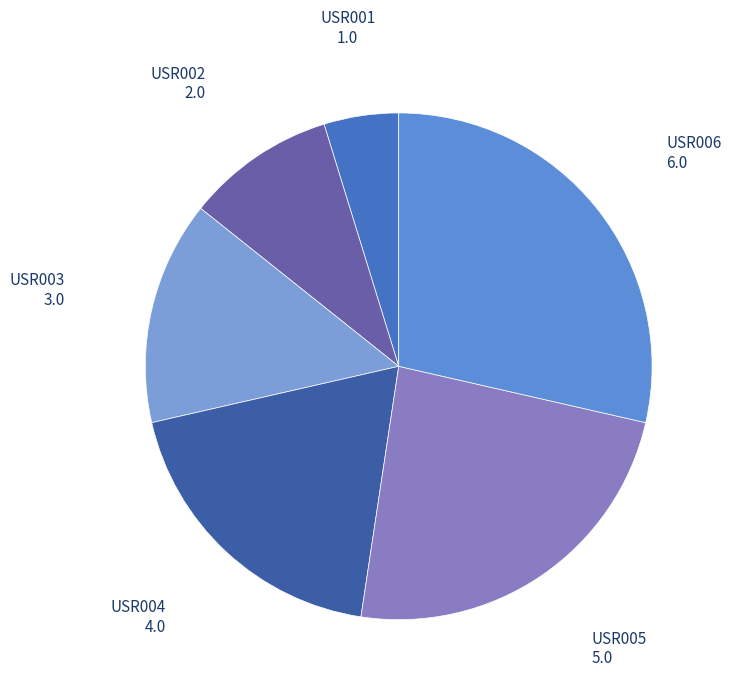

Count the number of slices in the pie.

6